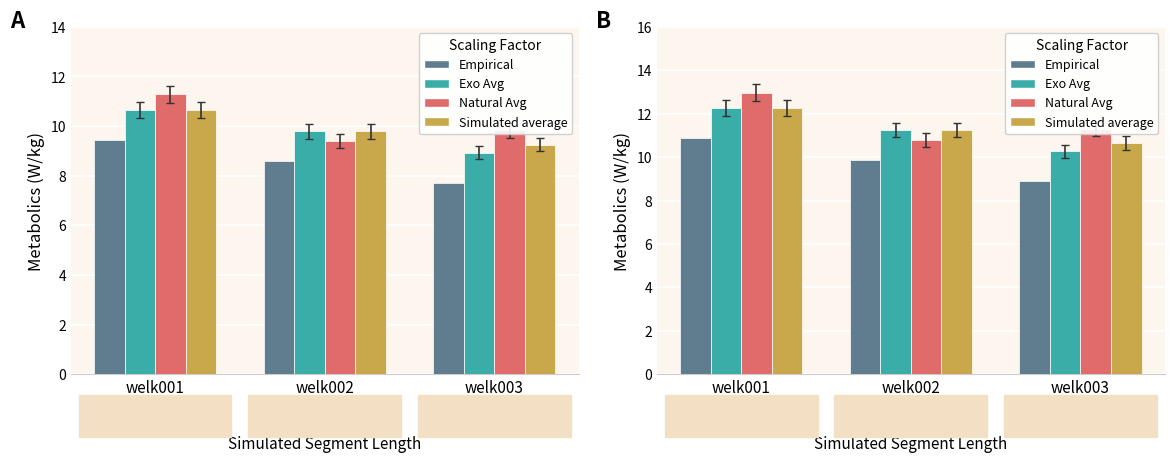

How many bars are there in total?

12